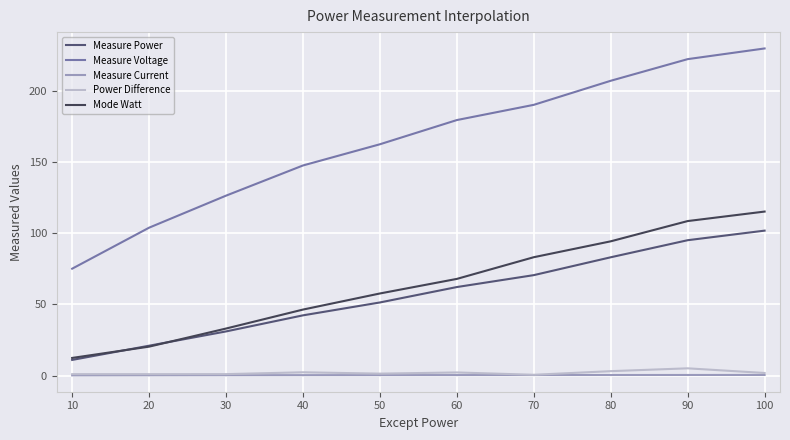

Does the chart display data point markers on the line(s)?

No